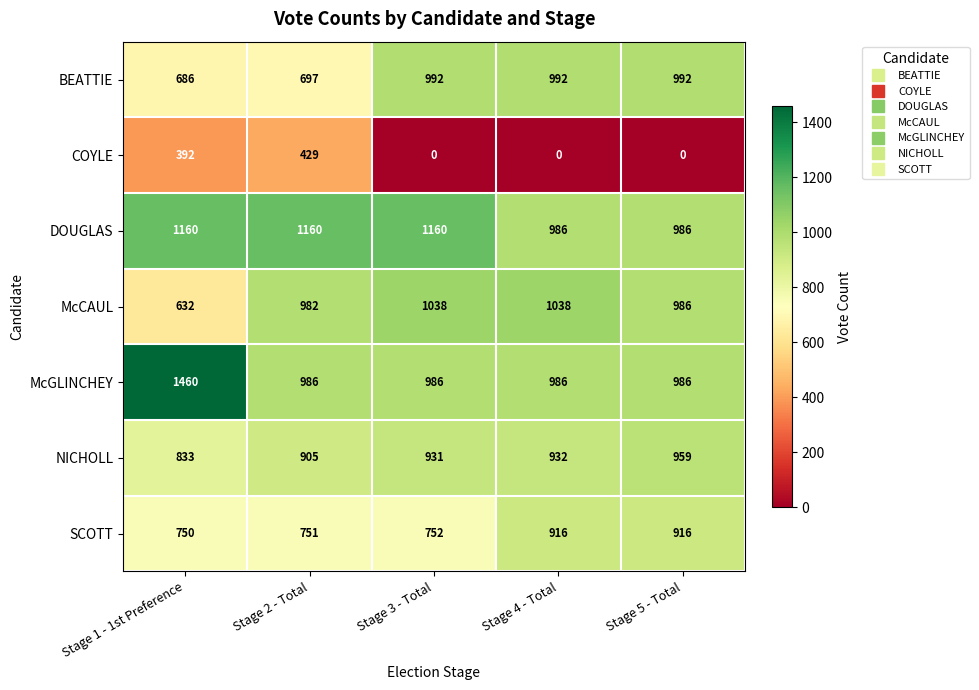

What is the difference between the maximum and minimum values in the COYLE series?

429